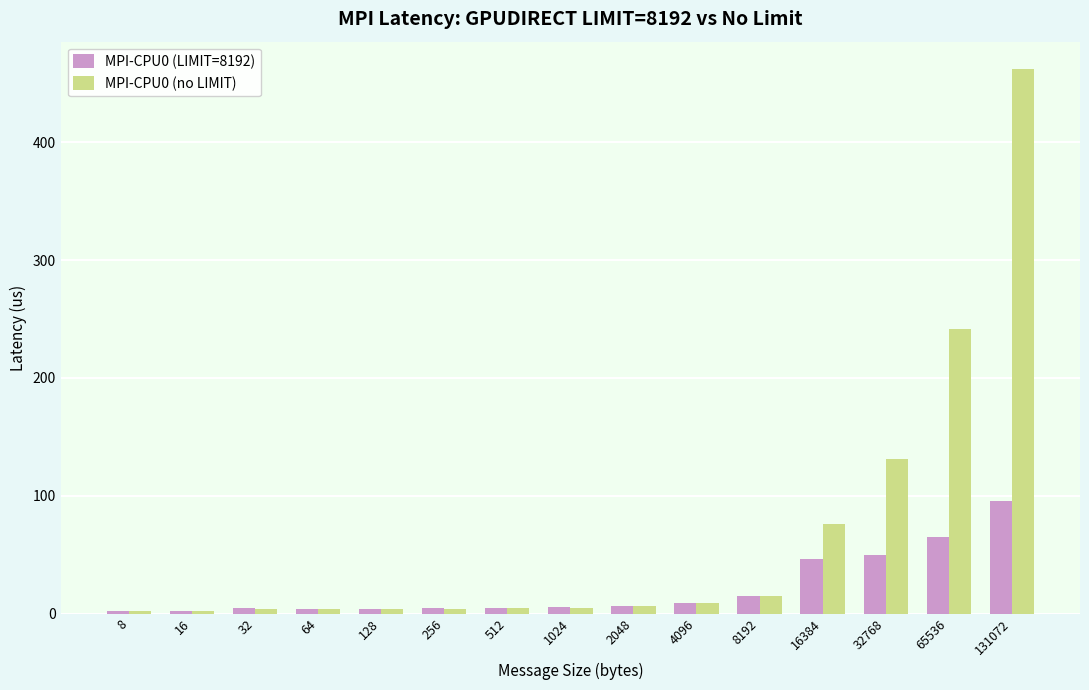

At 65536, list the series in order from smallest to largest.

MPI-CPU0 (LIMIT=8192), MPI-CPU0 (no LIMIT)